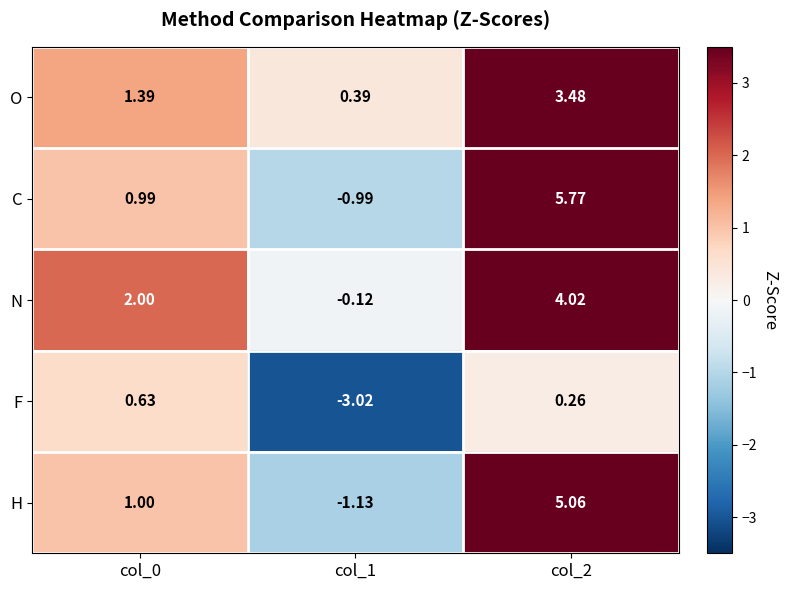

Which label corresponds to the largest value in the chart?

col_2